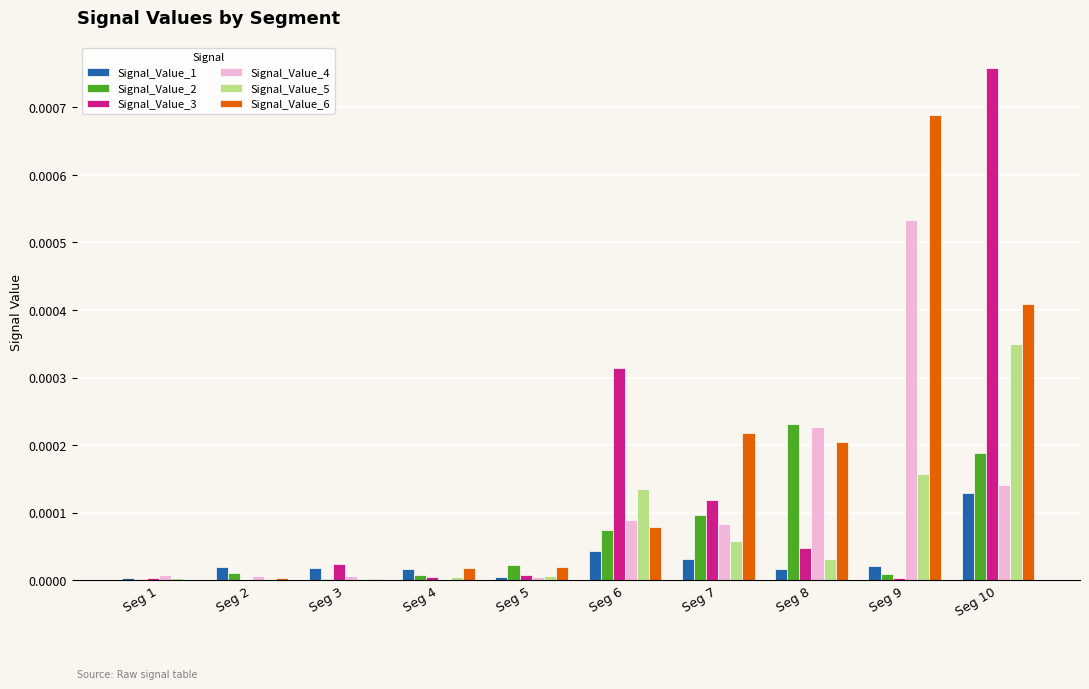

At which category is the sum across all series the highest?

Seg 10